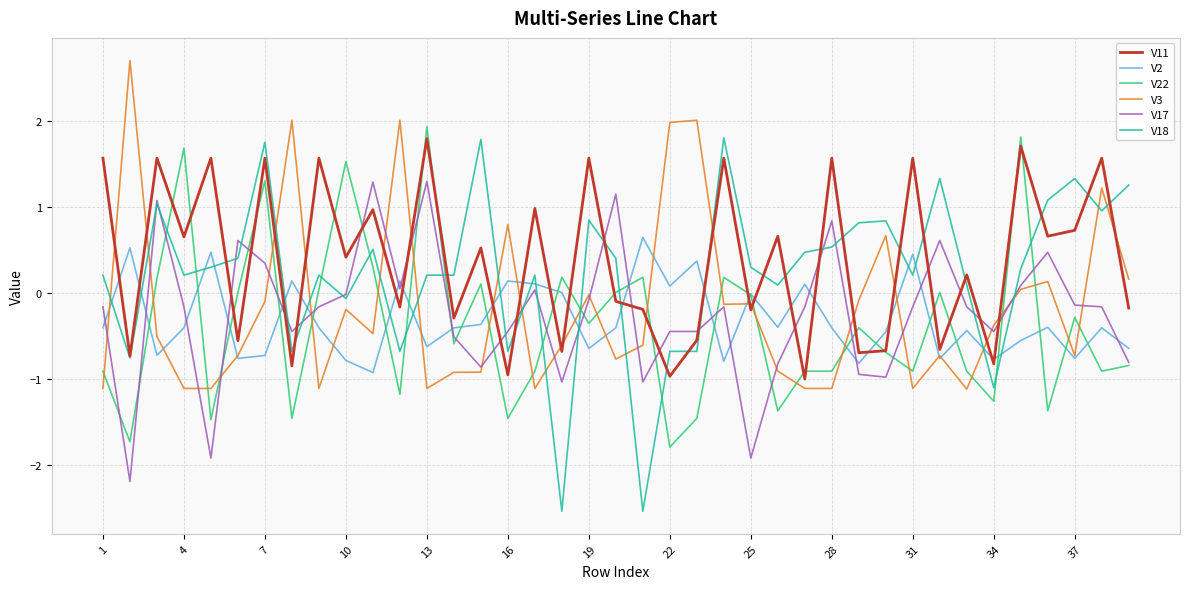

How many values in the V3 series exceed 0?

11